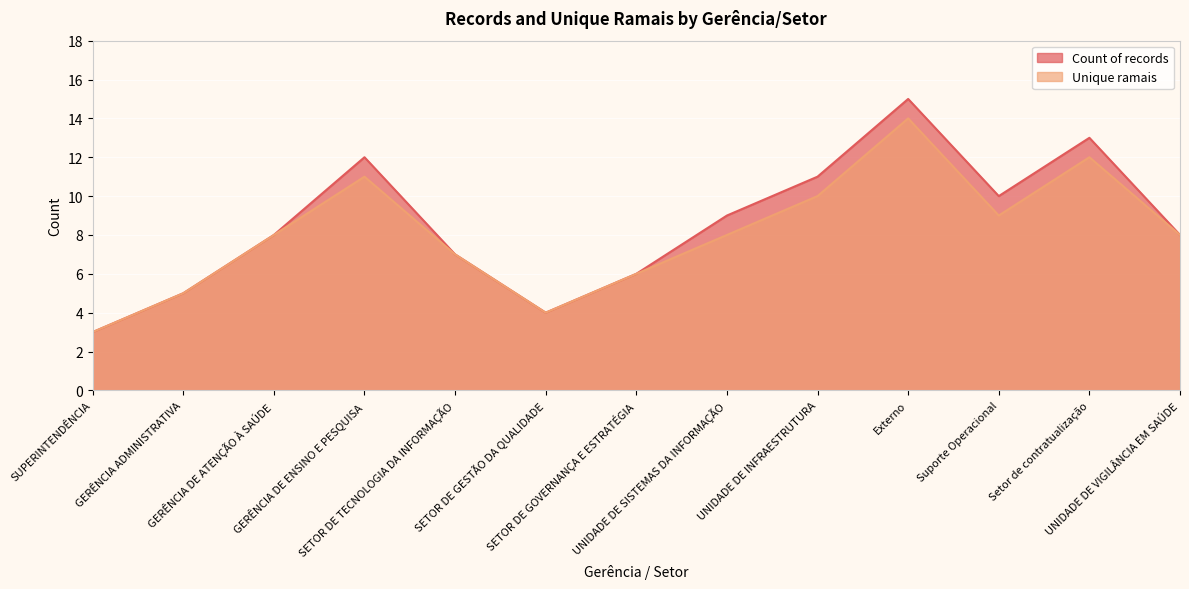

What is the difference between the Unique ramais values at Externo and UNIDADE DE INFRAESTRUTURA?

4